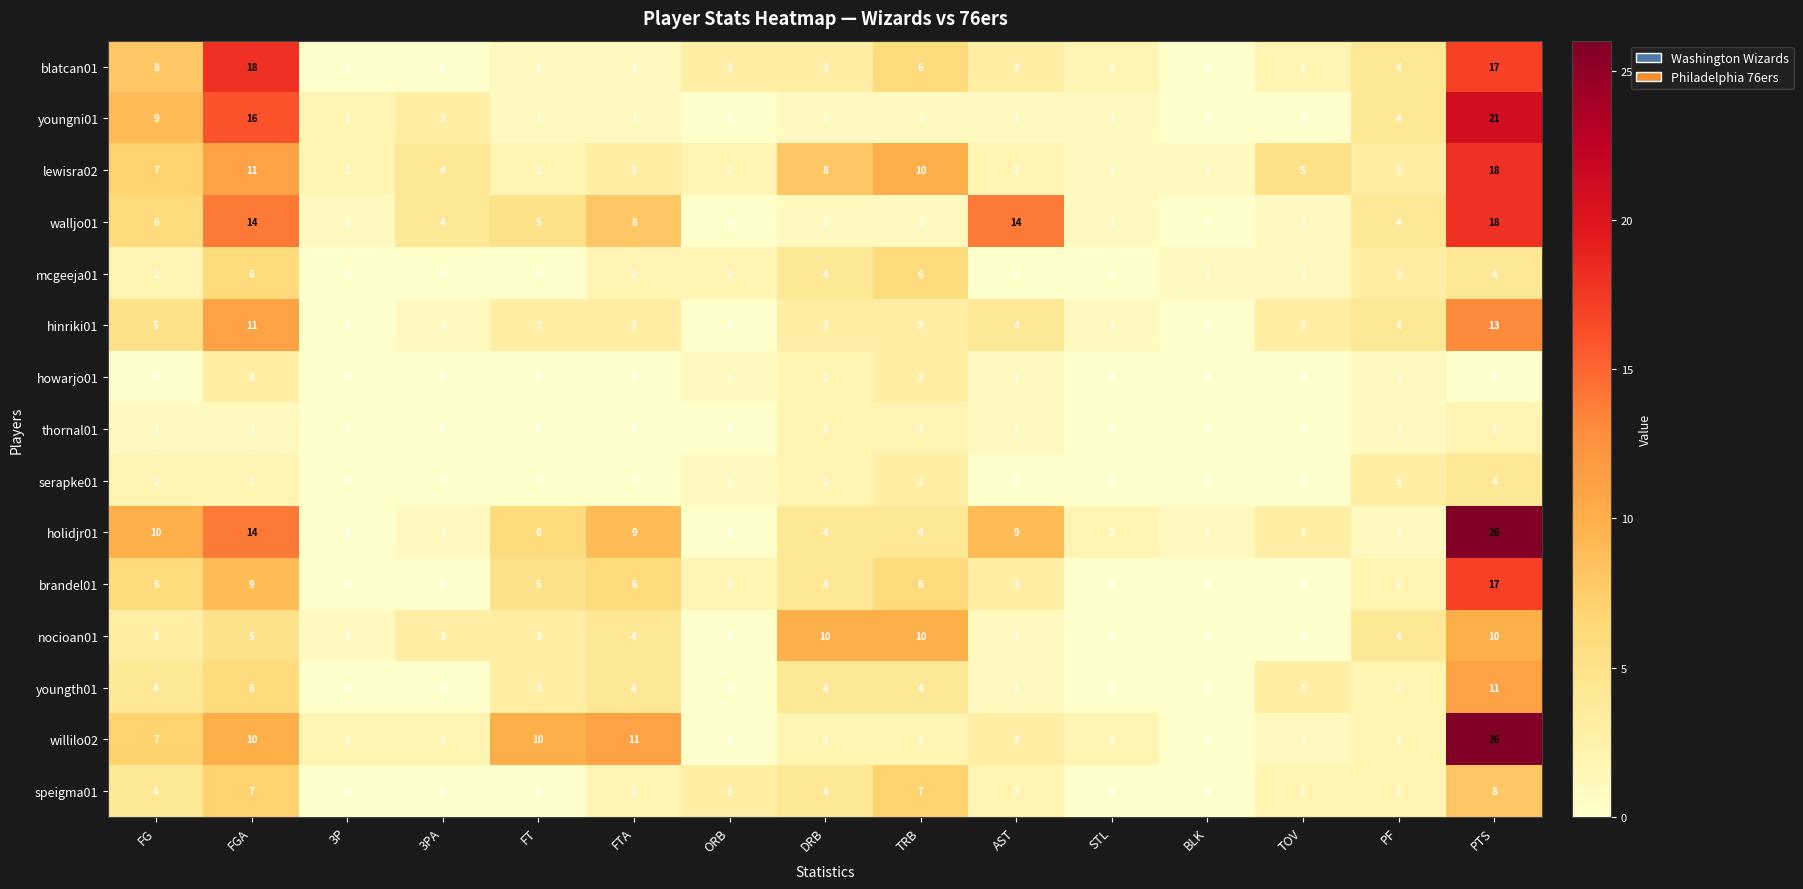

Read the blatcan01 value at PF.

4